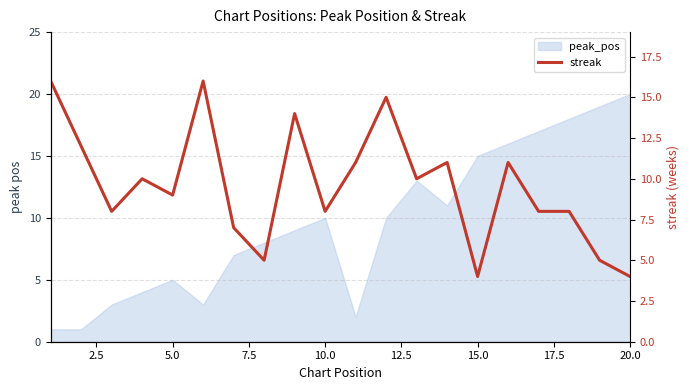

True or false: there are more than 1 points higher than both neighbors.

True